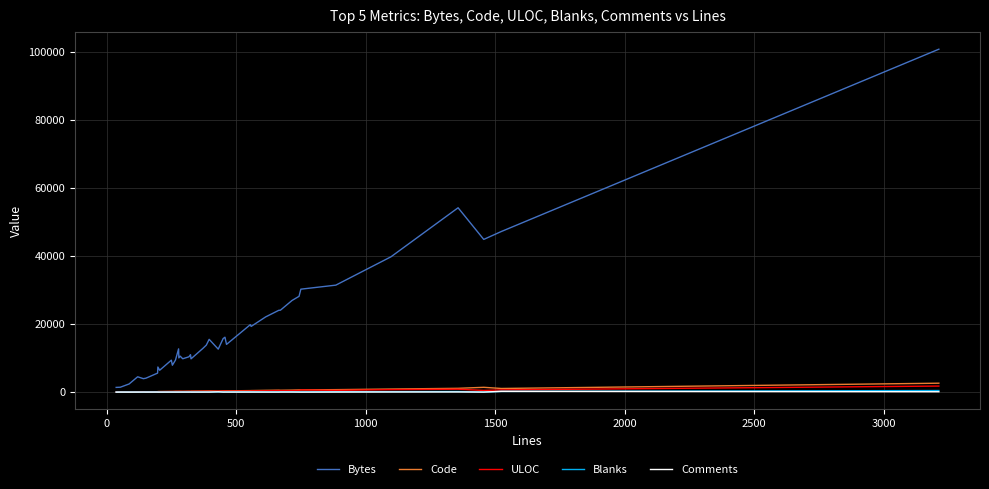

What is the greatest value displayed?

100704